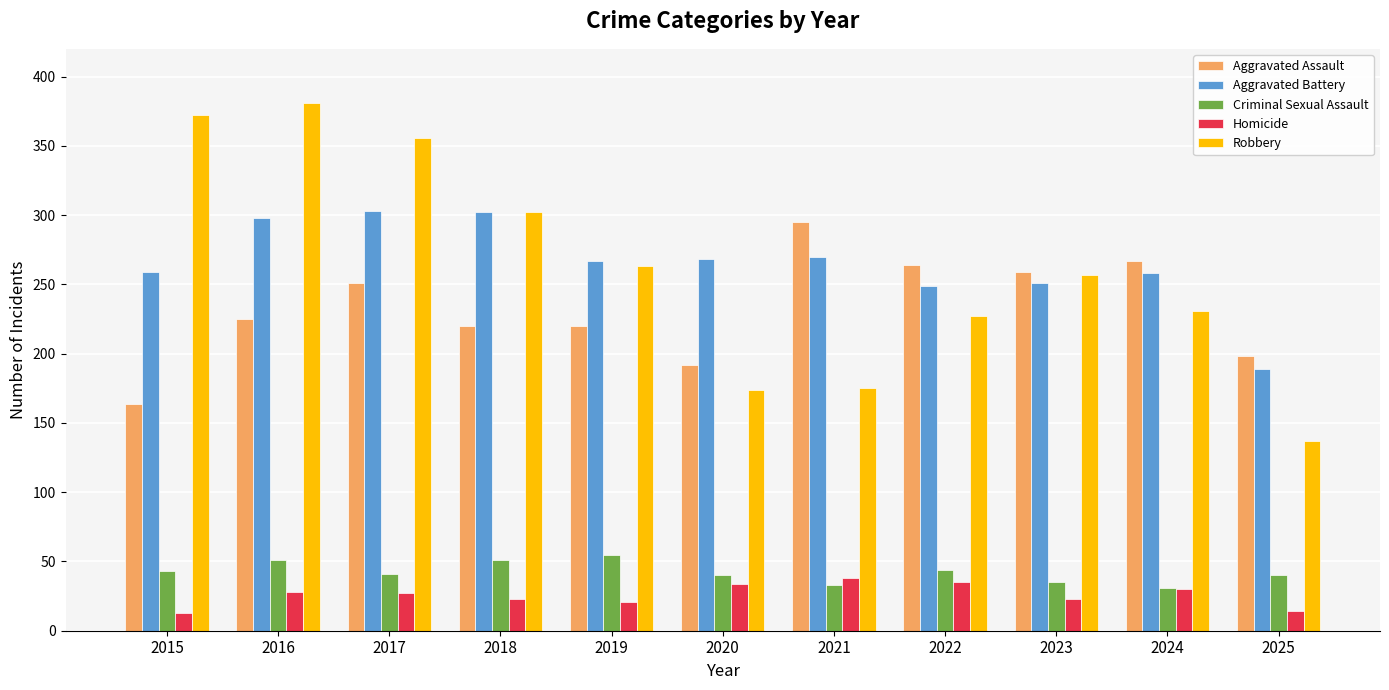

How many series are shown in this chart?

5